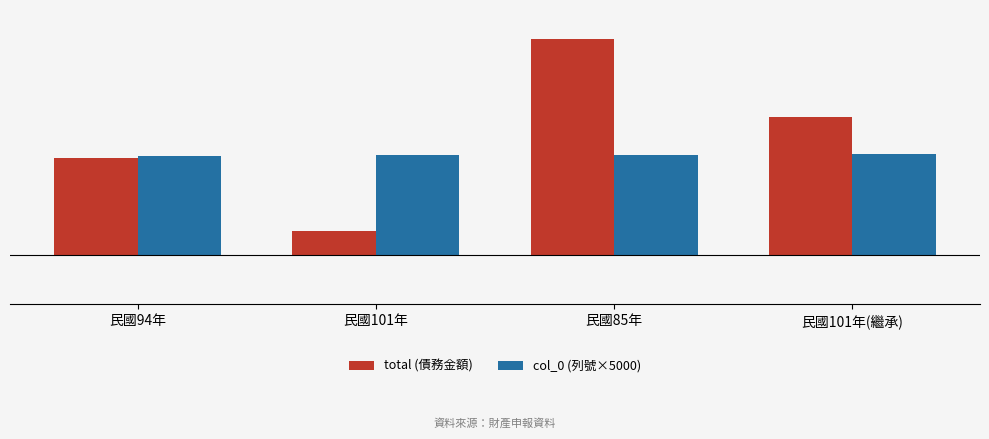

Read the col_0 (列號×5000) value at 民國85年.

1025000